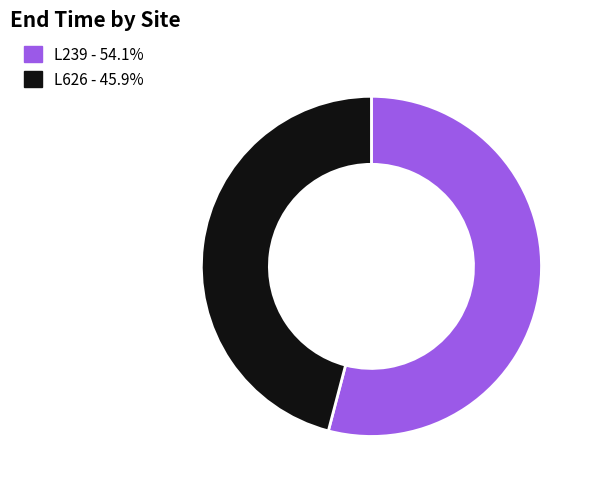

Count the number of slices in the pie.

2